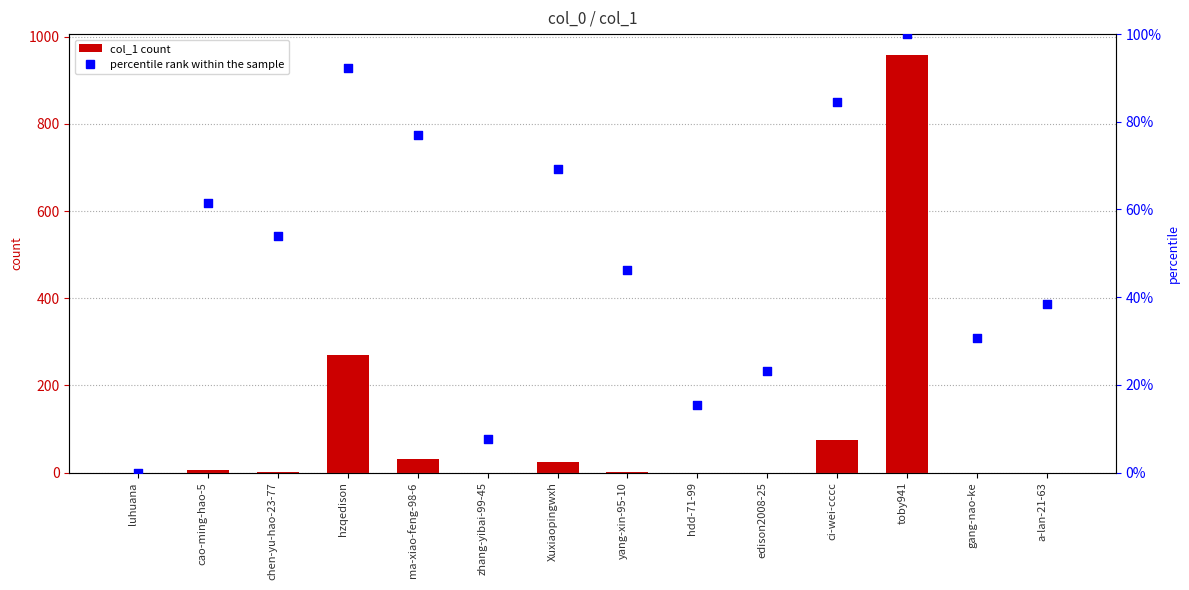

Is the value of col_1 at cao-ming-hao-5 greater than the value of percentile rank within the sample at zhang-yibai-99-45?

No